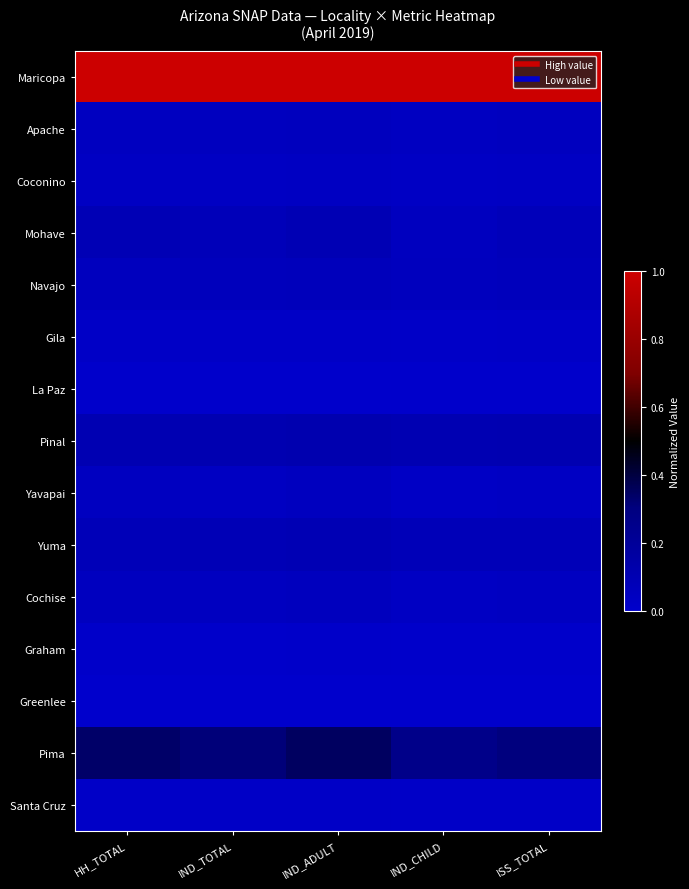

Which series has the largest total across all categories?

Maricopa